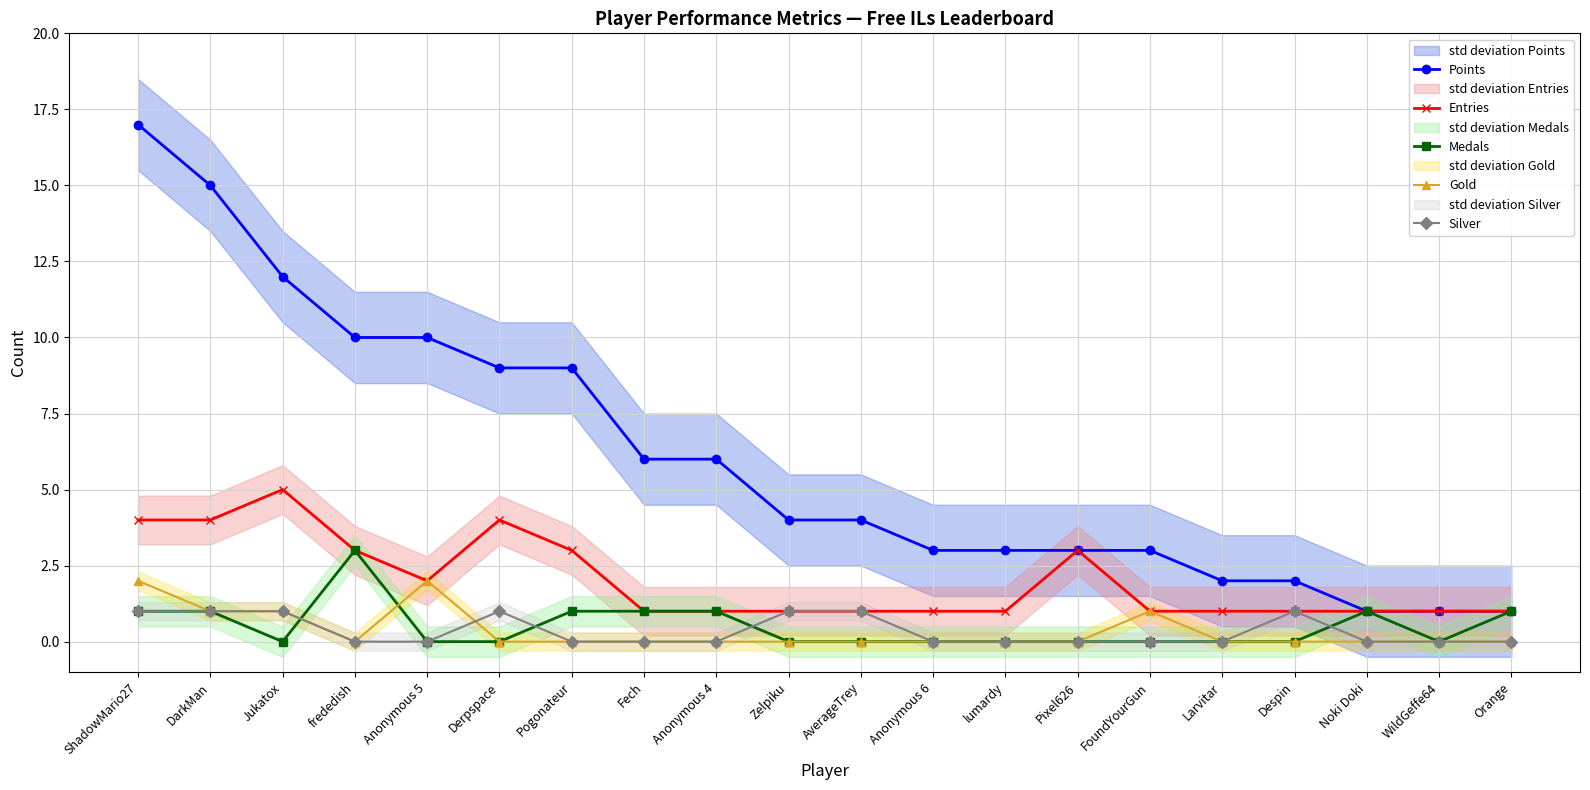

Reading left to right, list all the values displayed in this chart.

Points: 17	15	12	10	10	9	9	6	6	4	4	3	3	3	3	2	2	1	1	1
Entries: 4	4	5	3	2	4	3	1	1	1	1	1	1	3	1	1	1	1	1	1
Medals: 1	1	0	3	0	0	1	1	1	0	0	0	0	0	0	0	0	1	0	1
Gold: 2	1	1	0	2	0	0	0	0	0	0	0	0	0	1	0	0	0	0	0
Silver: 1	1	1	0	0	1	0	0	0	1	1	0	0	0	0	0	1	0	0	0